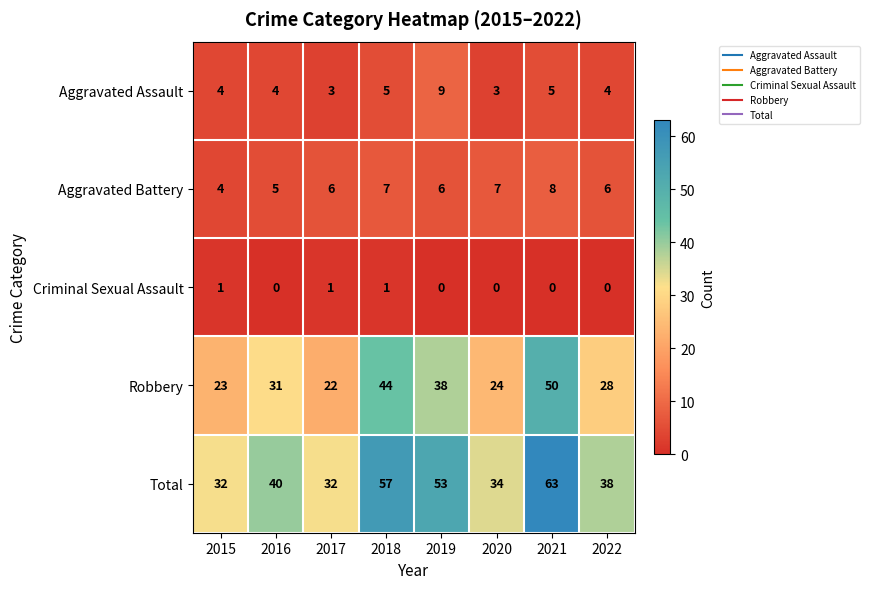

Which category has the highest value across all series?

2021